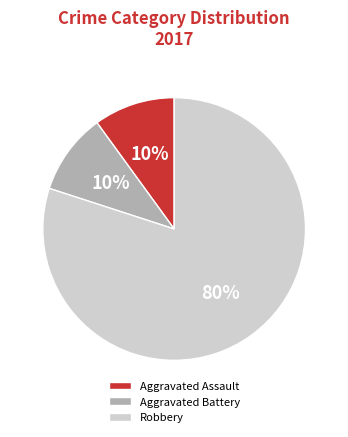

What is the ratio of the value at Aggravated Assault to the value at Aggravated Battery?

1.0